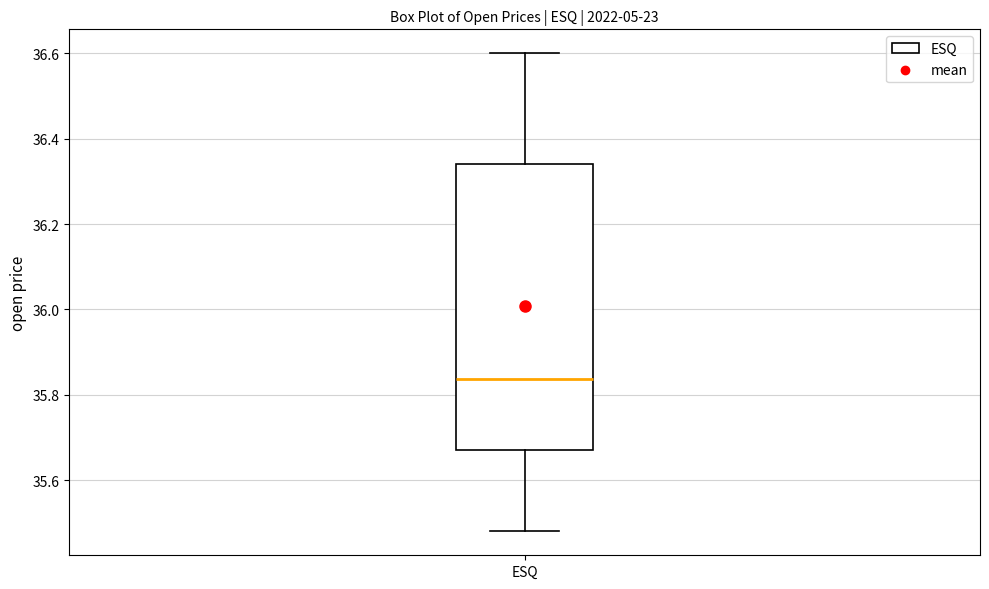

Where does the median line of the box for ESQ sit on the y-axis? The values are not printed on the chart, so give them approximately, as read against the axis.

35.84